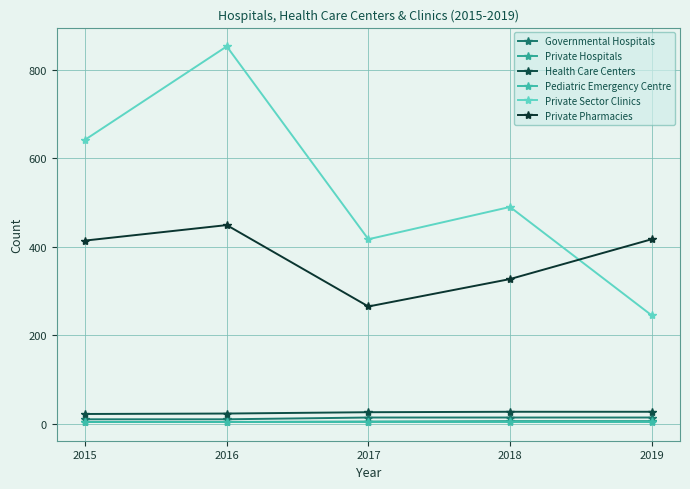

In Private Pharmacies, how many points are lower than both neighbors (excluding endpoints)?

1